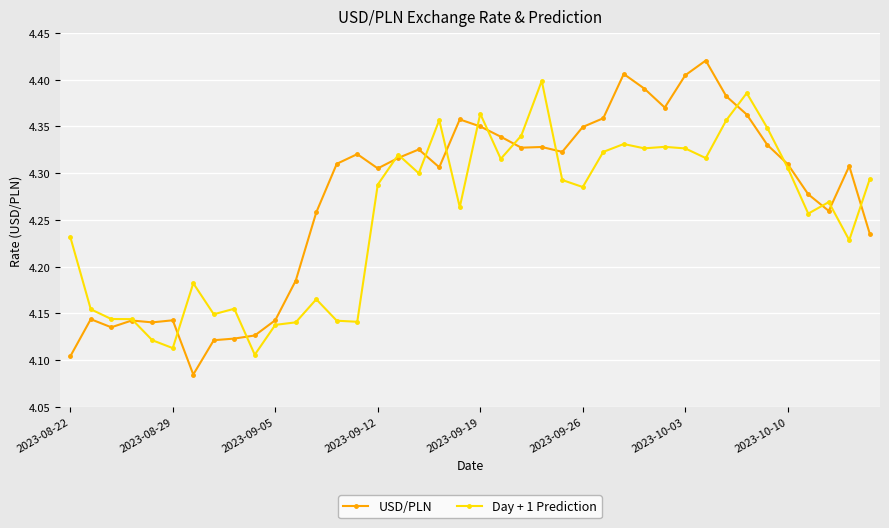

Which series has the largest total across all categories?

USD/PLN